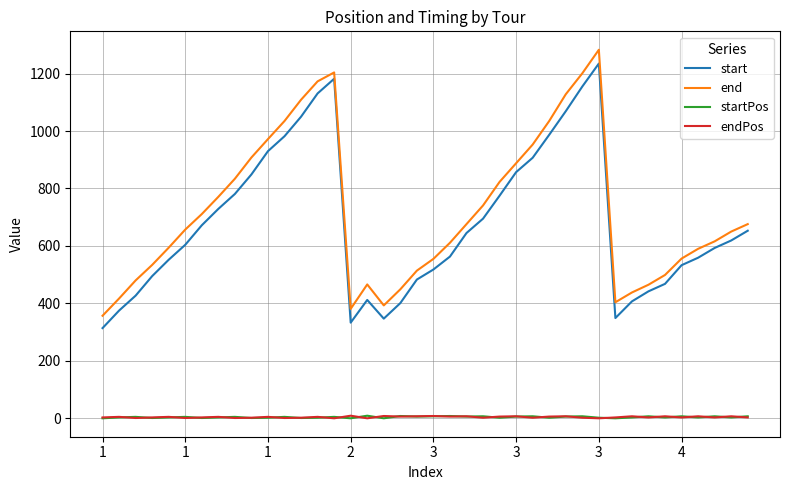

After their last crossing, which series has the higher values: endPos or startPos?

startPos